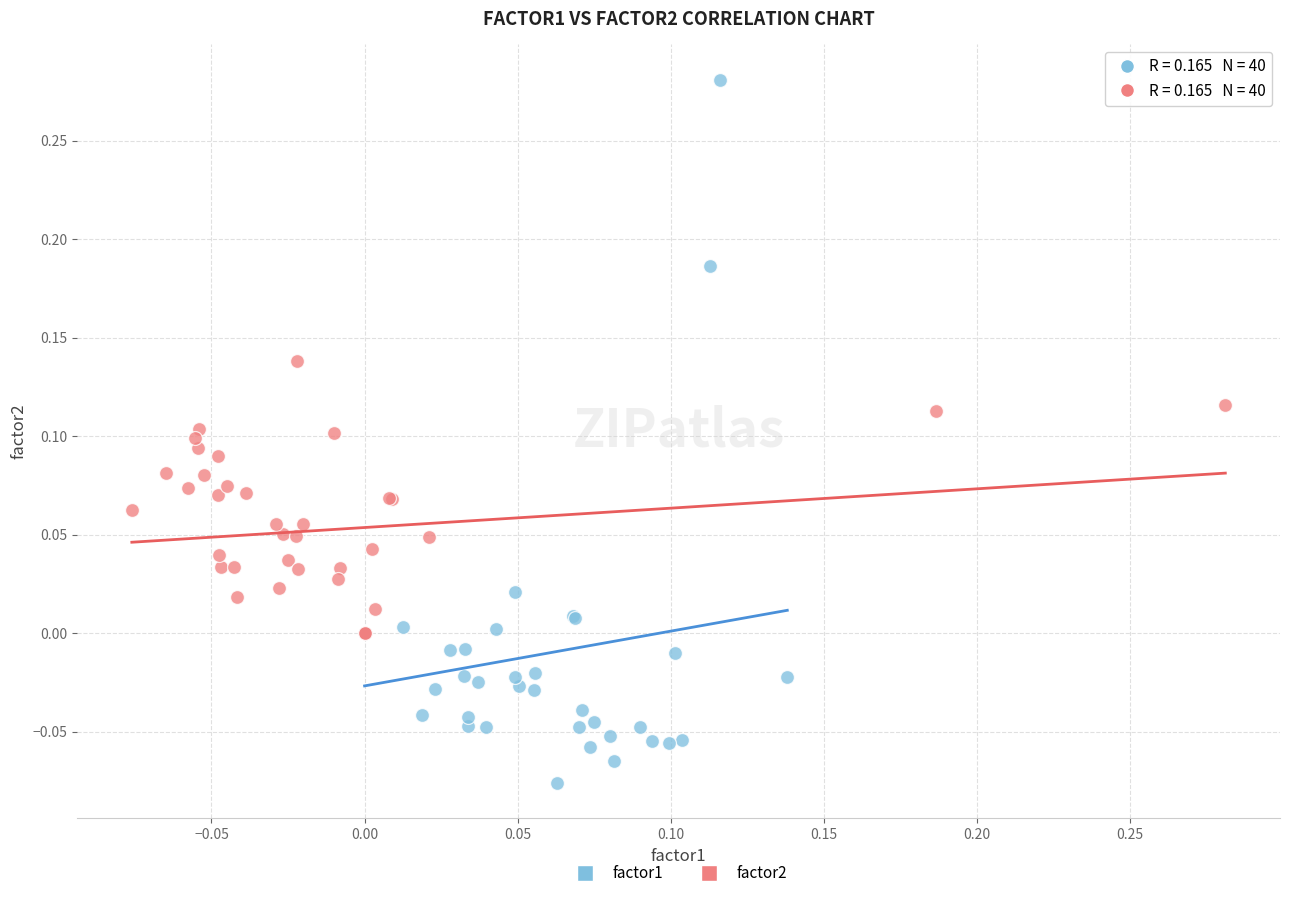

Which series contains the highest Y value?

factor1